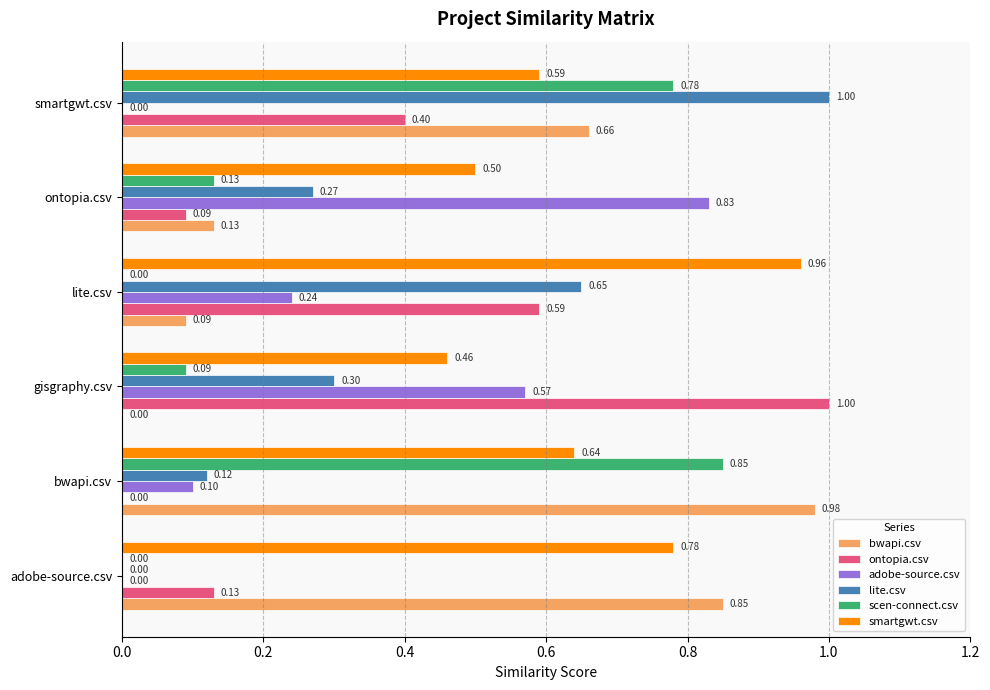

At which label does scen-connect.csv reach its peak?

bwapi.csv